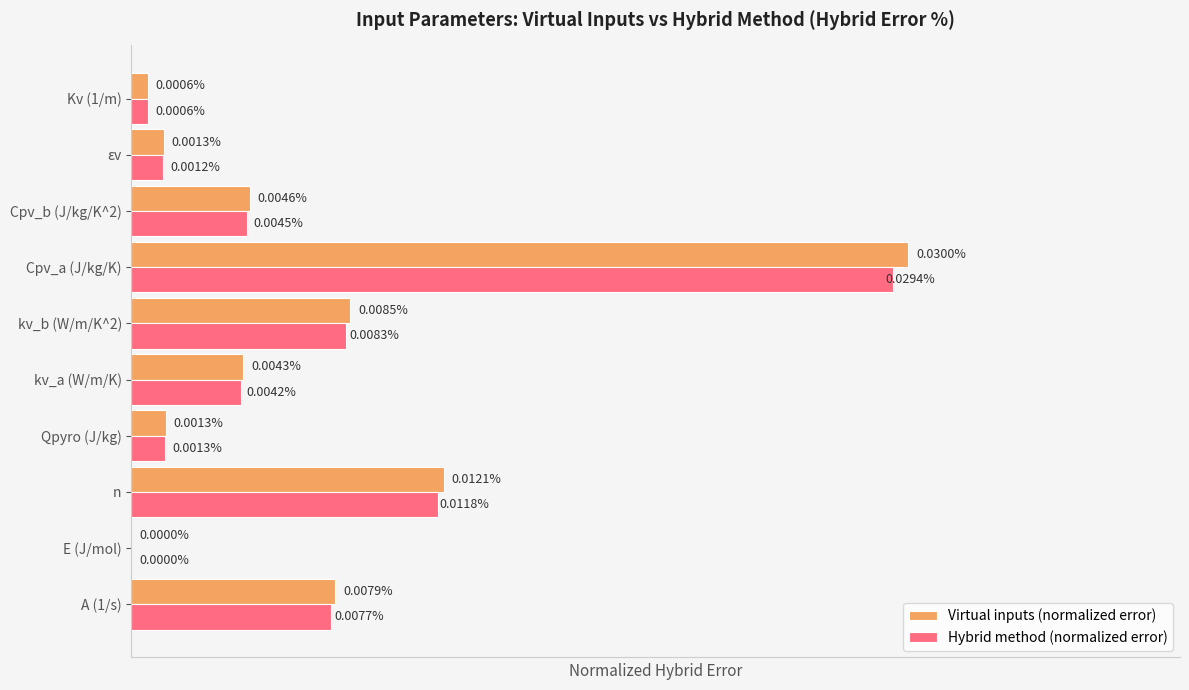

Which label corresponds to the largest value in the chart?

Cpv_a (J/kg/K)